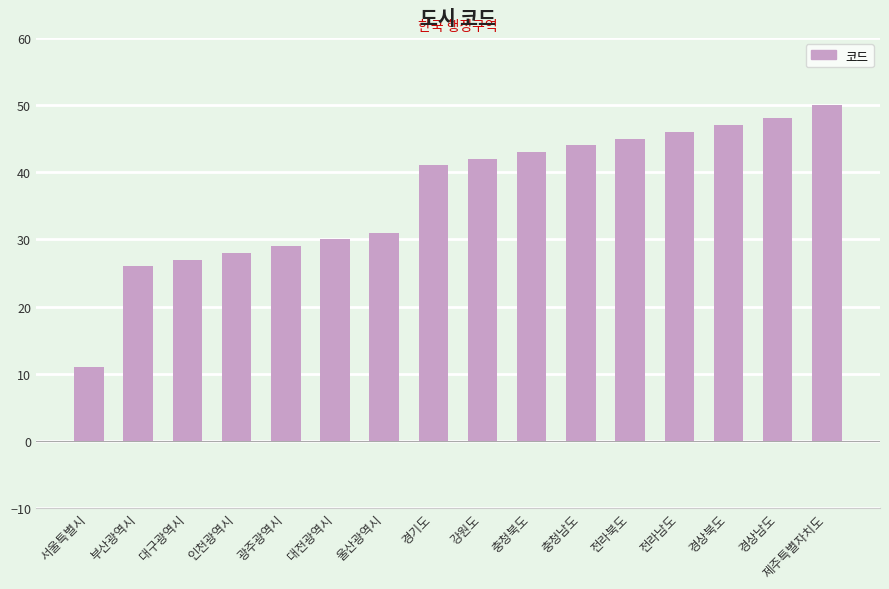

Approximately how many times larger is the value at 강원도 compared to 인천광역시?

1.5